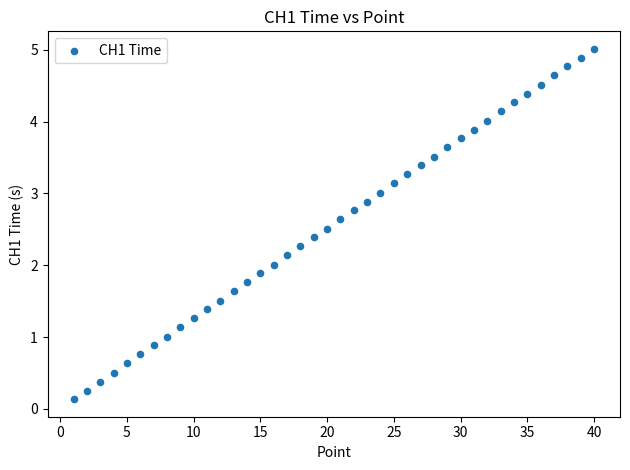

What is the range of X values (max minus min)?

39.0